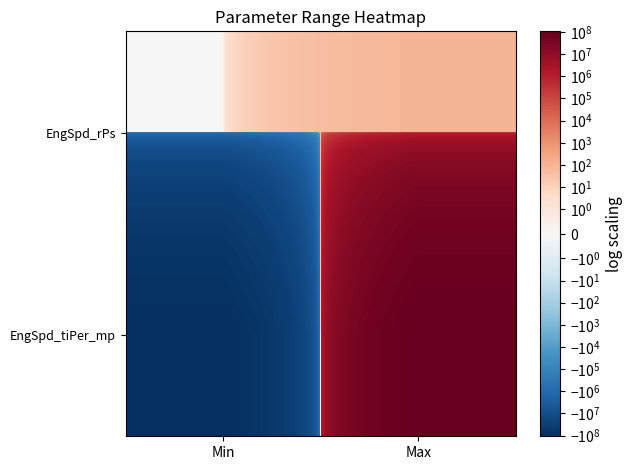

What is the difference between the highest and lowest values at Max?

107374082